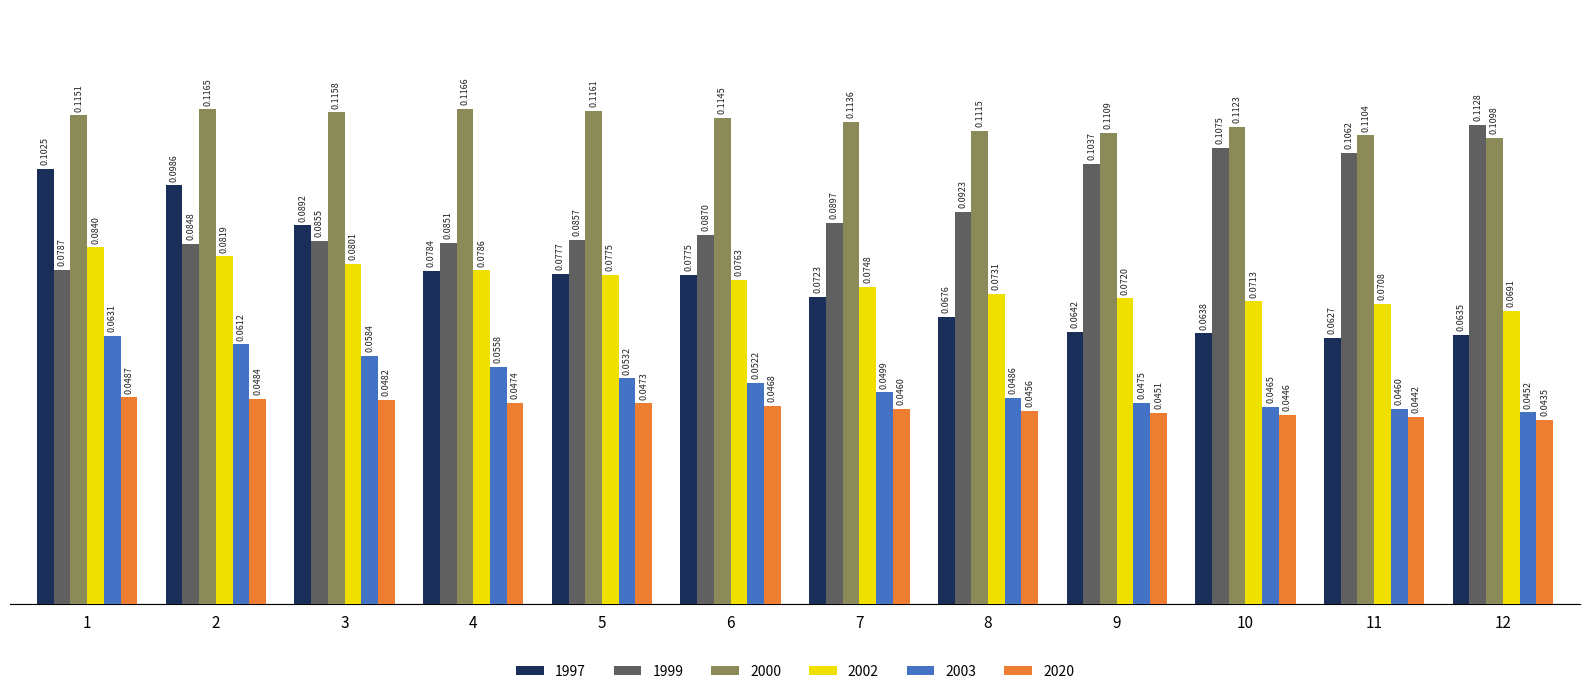

How many bars are there in total?

72